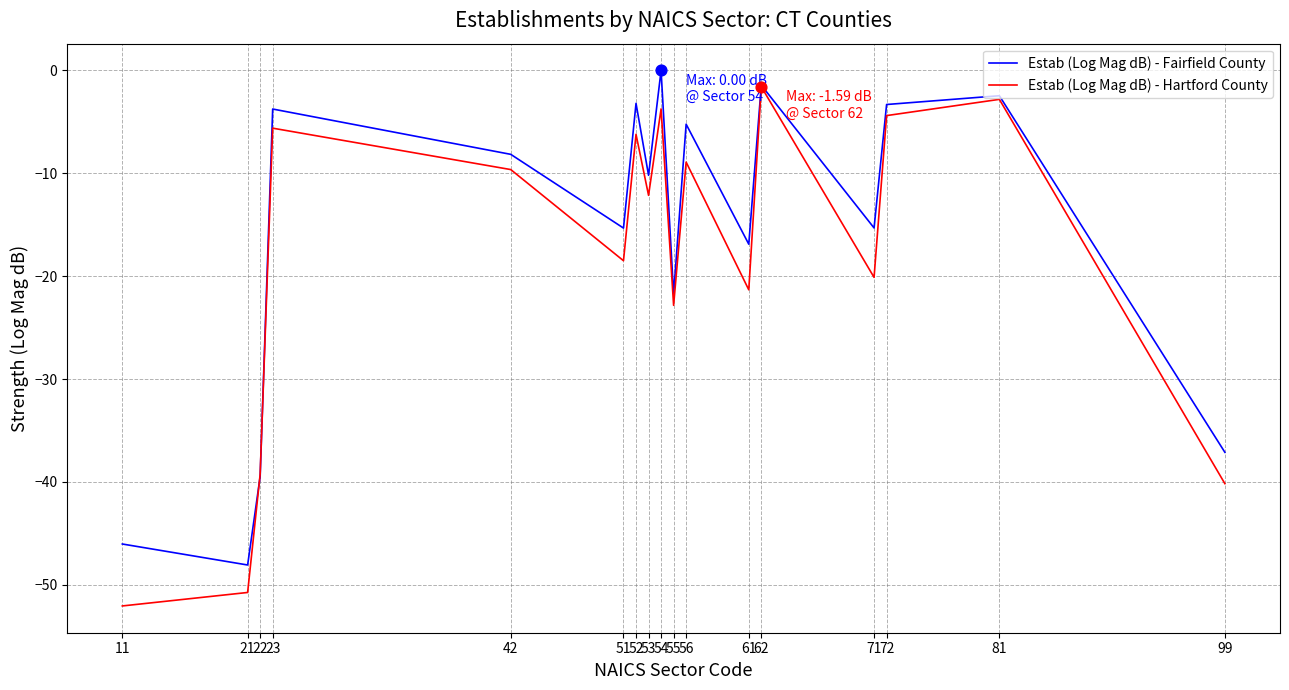

What is the difference between the highest and lowest values at 71?

4.8